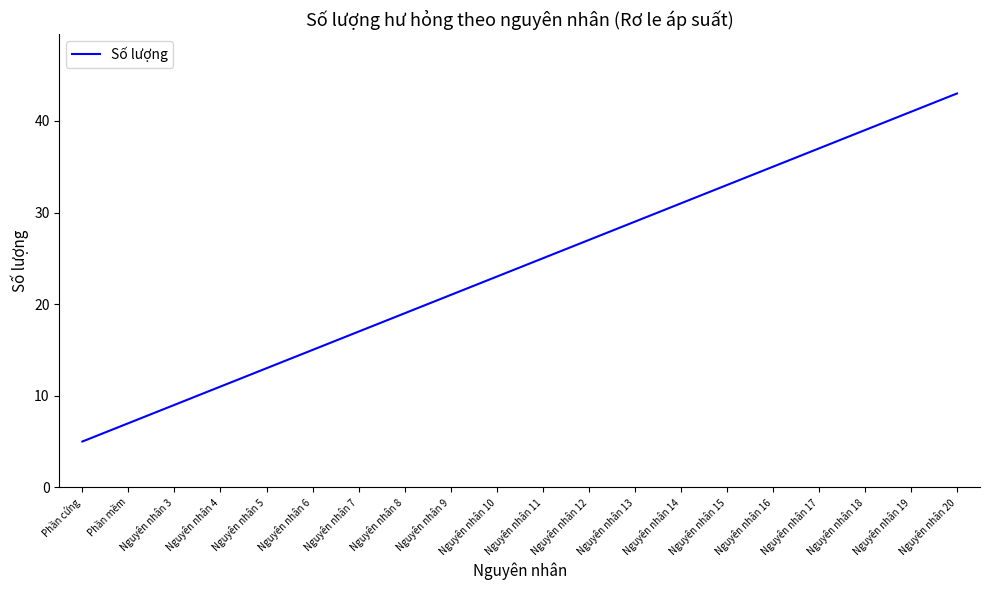

What is the difference between the values at Nguyên nhân 9 and Nguyên nhân 6?

6